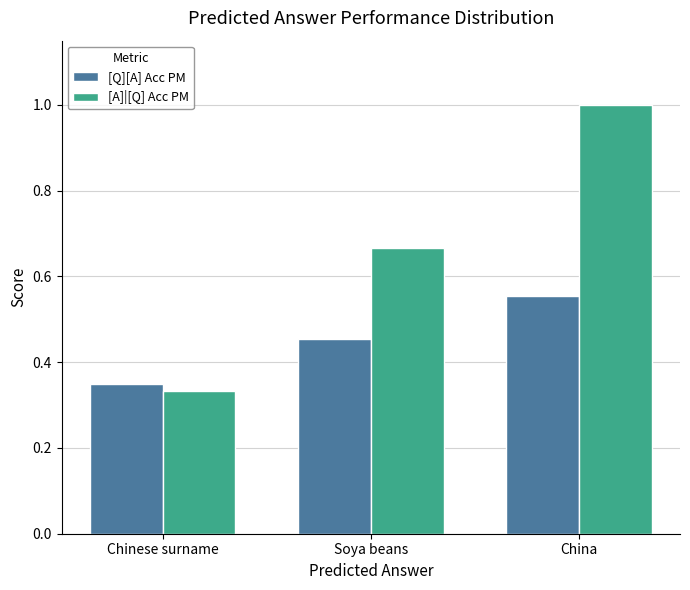

Are the bars horizontal?

No